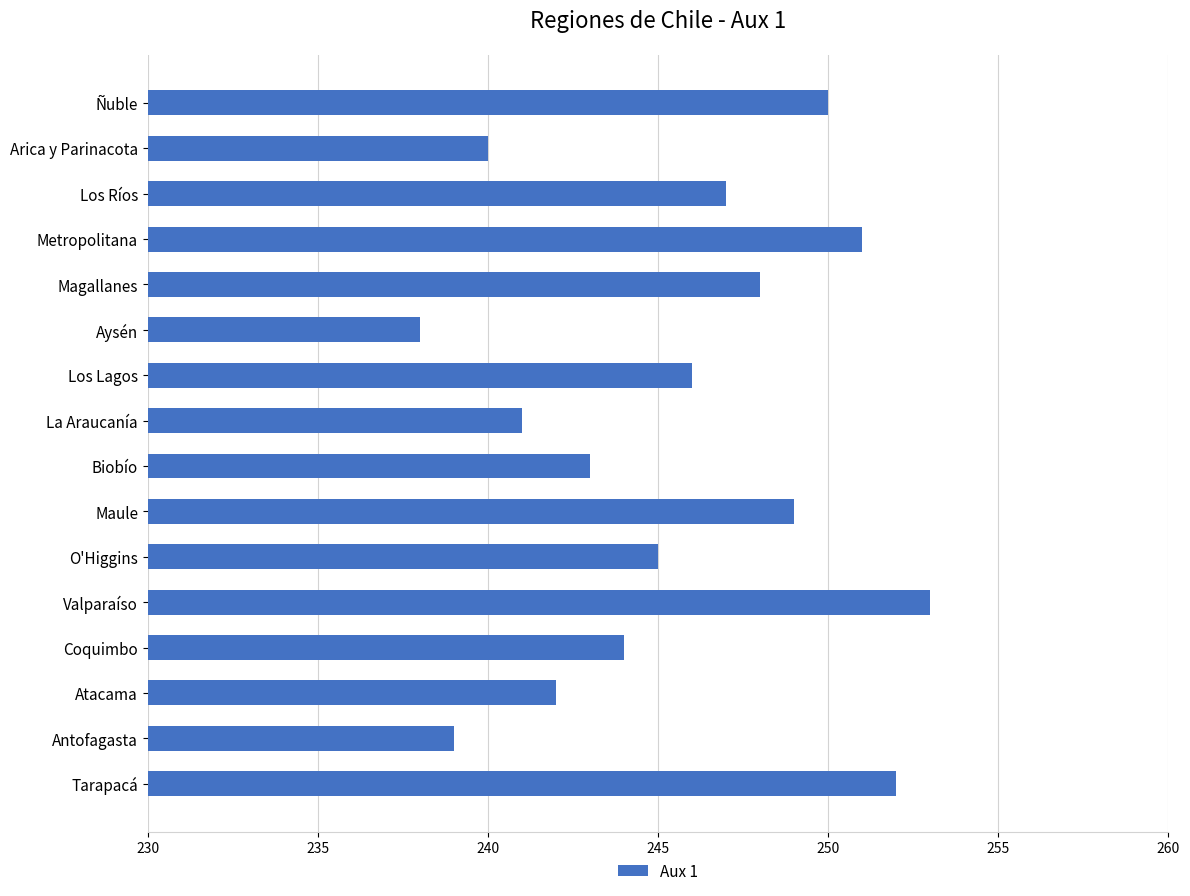

What is the greatest value displayed?

253